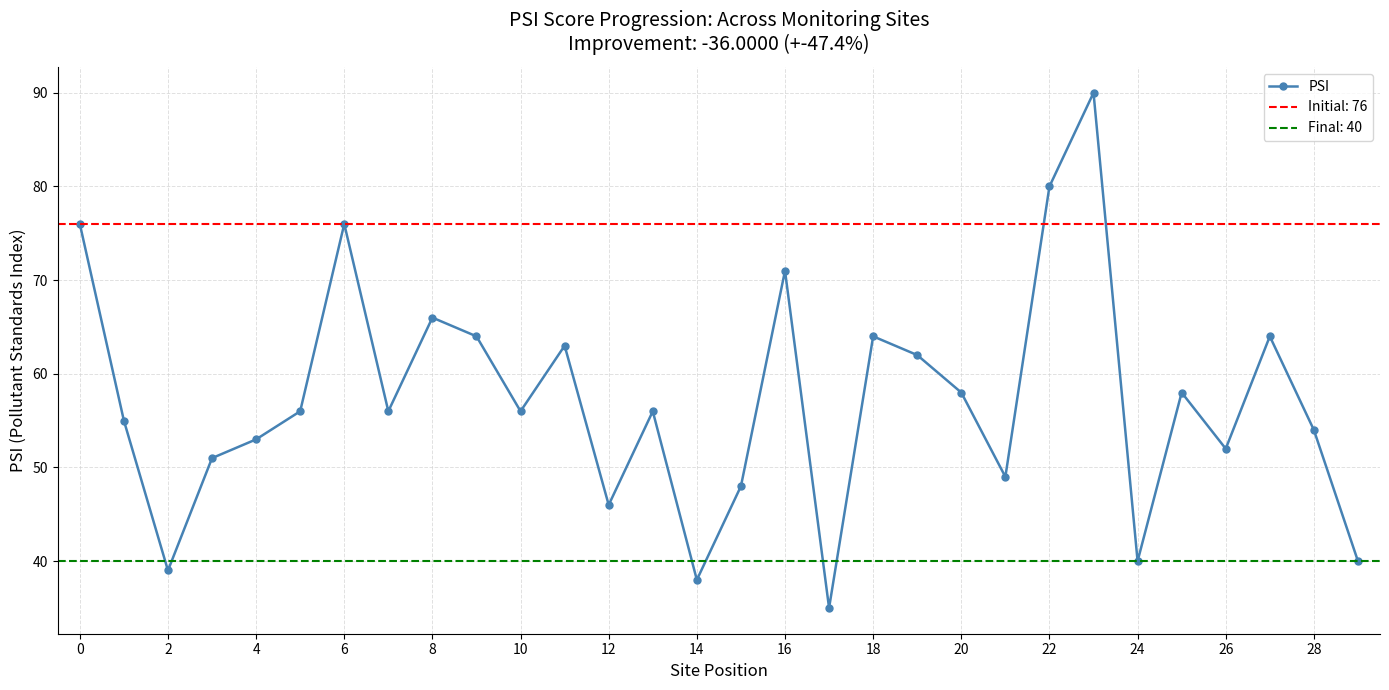

How many interior local valleys (lower than both neighbors) does the data have?

9